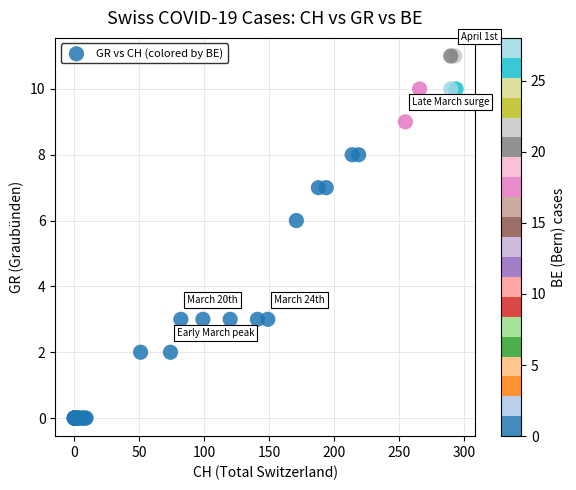

What Y value in the scatter plot is closest to 5?

6